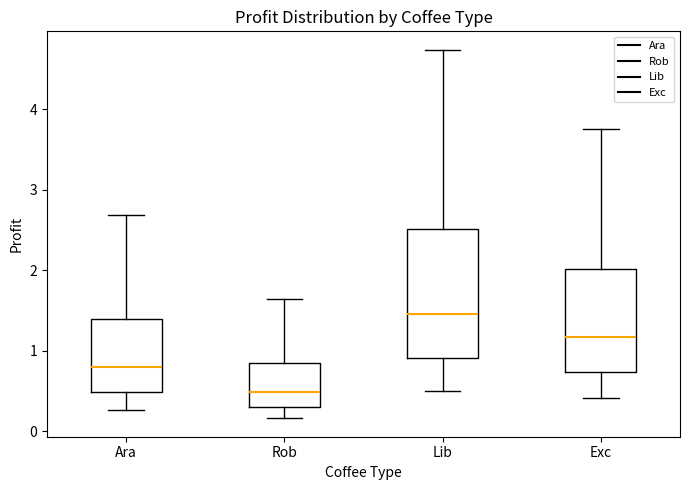

Reading left to right, read every box against the y-axis: the position of its median line, the range the box covers, and the ends of its whiskers. The values are not printed on the chart, so give them approximately, as read against the axis.

Ara: median 0.8, box 0.5 to 1.4, whiskers 0.3 to 2.7
Rob: median 0.5, box 0.3 to 0.8, whiskers 0.2 to 1.6
Lib: median 1.5, box 0.9 to 2.5, whiskers 0.5 to 4.7
Exc: median 1.2, box 0.7 to 2.0, whiskers 0.4 to 3.8